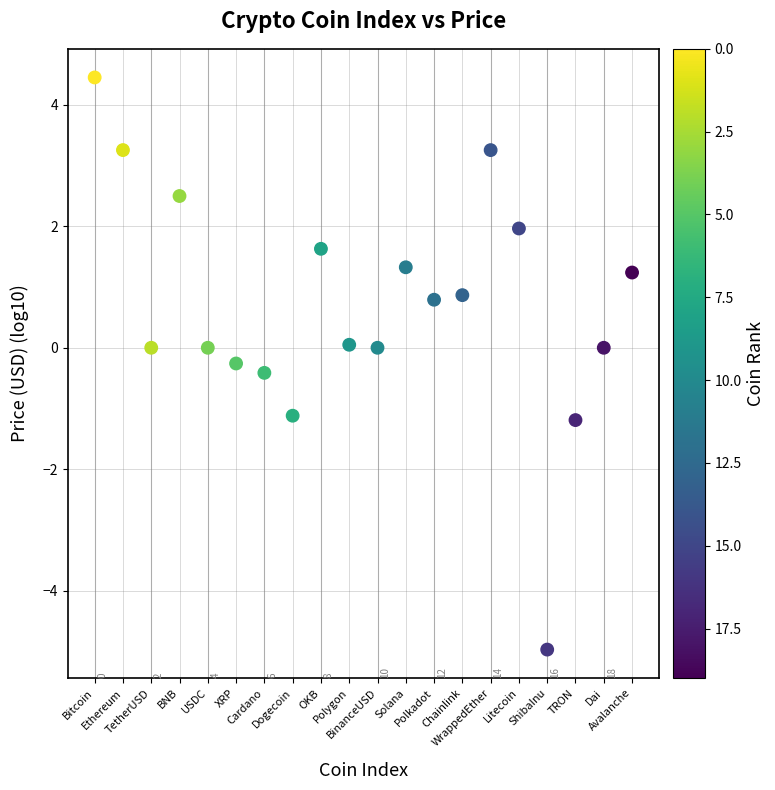

What is the range of Y values (max minus min)?

9.4